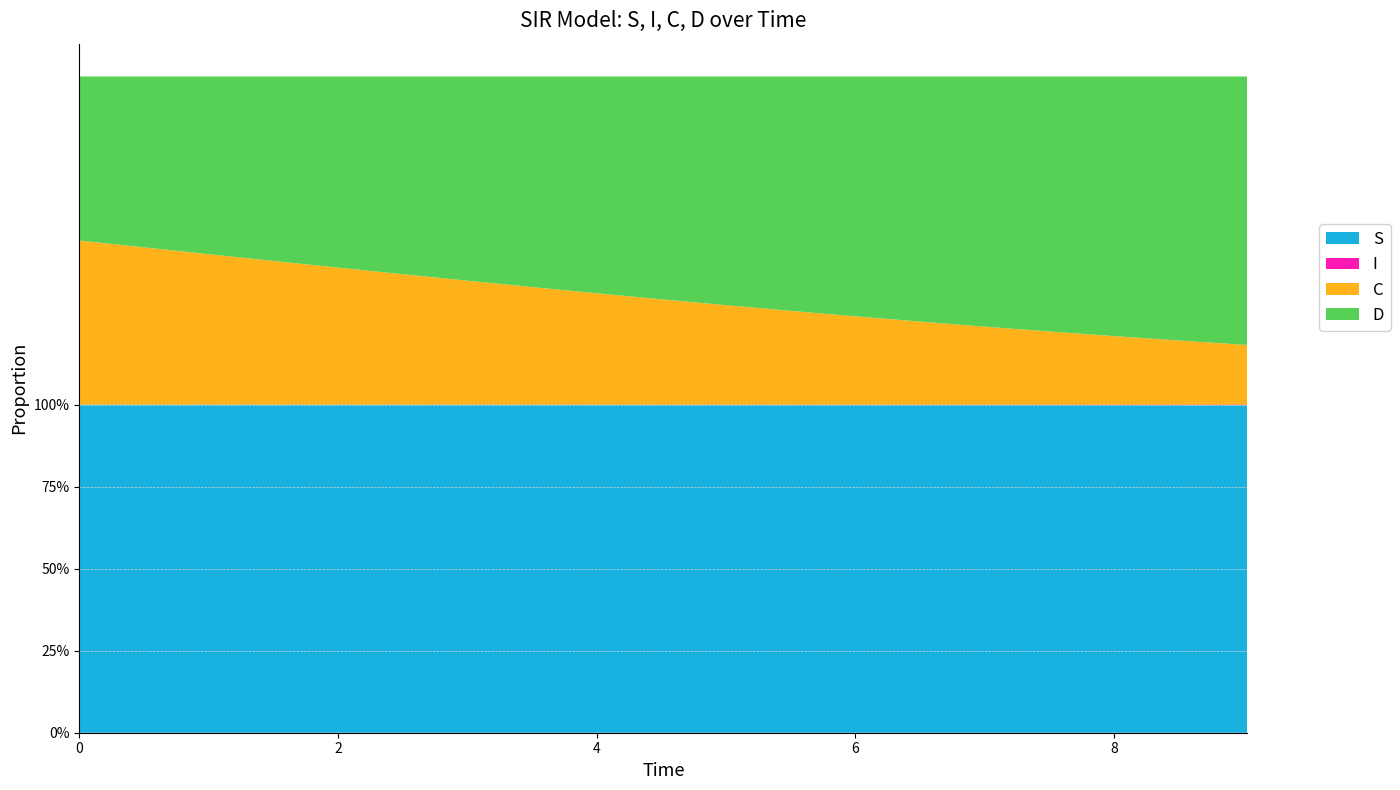

Reading left to right, what are all the values shown in this chart?

S: 1.0	1.0	1.0	1.0	1.0	1.0	1.0	1.0	1.0	1.0	1.0	1.0	1.0	1.0	1.0	1.0	1.0	1.0	1.0
I: 0.0	0.0	0.0	0.0	0.0	0.0	0.0	0.0	0.0	0.0	0.0	0.0	0.0	0.0	0.0	0.0	0.0	0.0	0.0
C: 0.5	0.5	0.5	0.4	0.4	0.4	0.4	0.4	0.3	0.3	0.3	0.3	0.3	0.3	0.2	0.2	0.2	0.2	0.2
D: 0.5	0.5	0.5	0.6	0.6	0.6	0.6	0.6	0.7	0.7	0.7	0.7	0.7	0.7	0.8	0.8	0.8	0.8	0.8